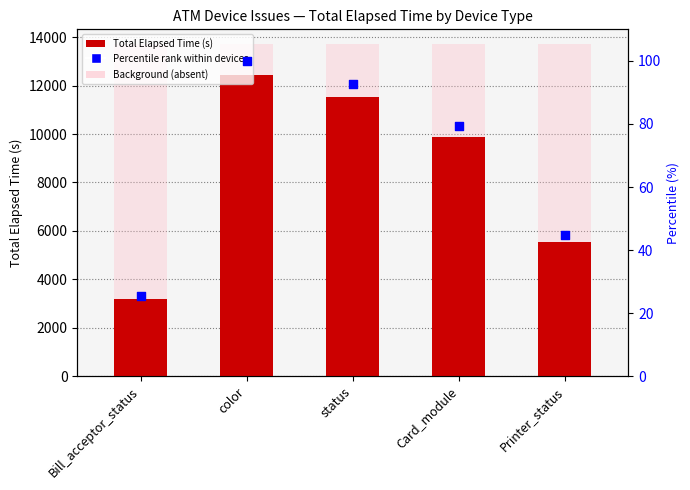

Which series has the widest spread of Y values?

Total Elapsed Time (s)